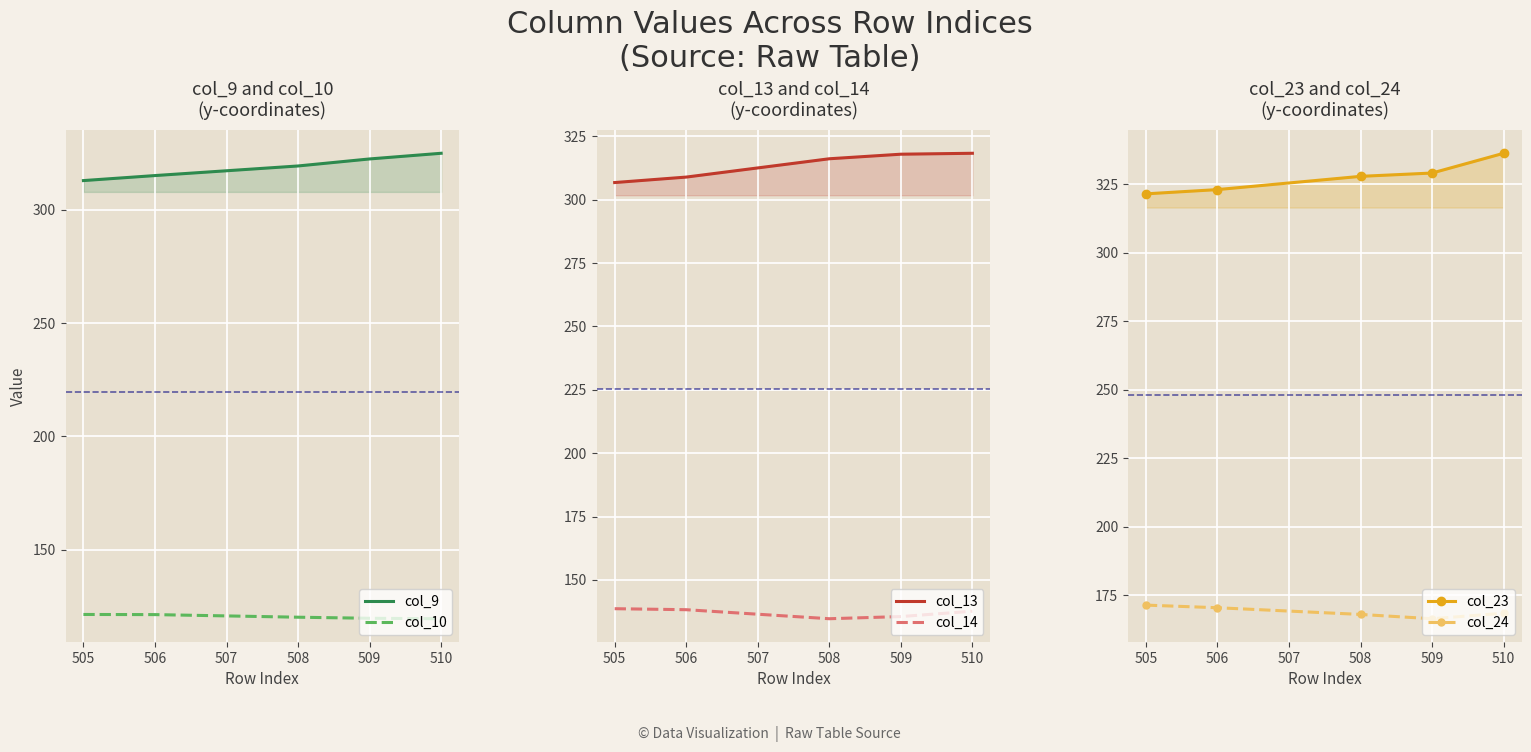

What is the value of the col_14 point at the 3rd from the left?

134.7